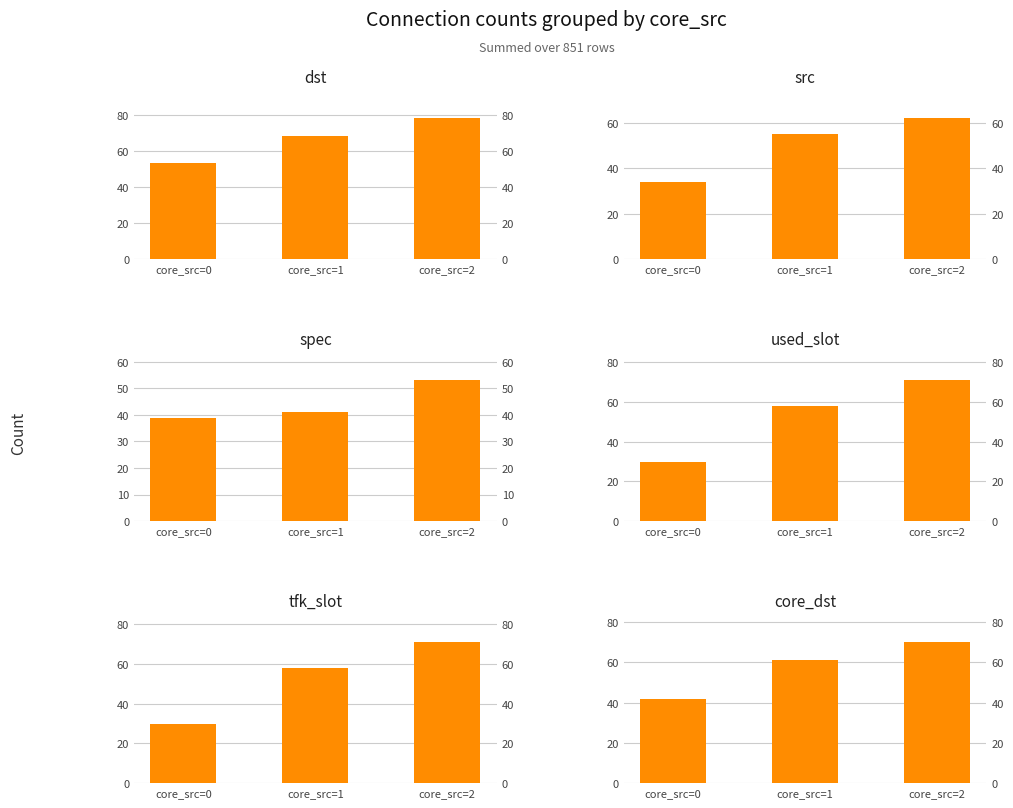

What is the lowest value of the src series?

34